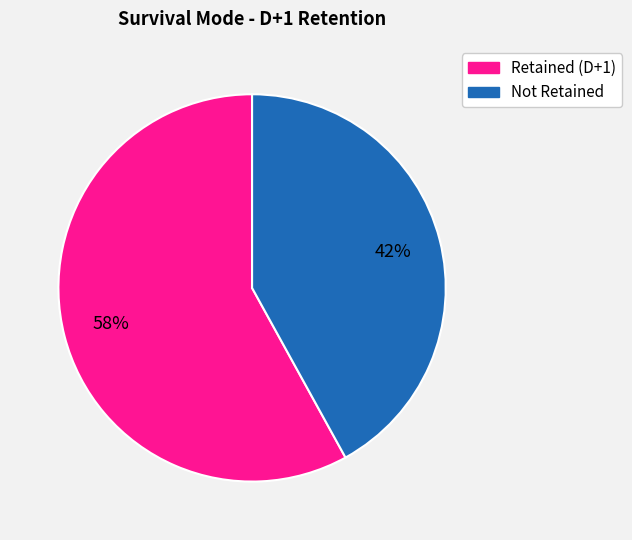

To the nearest percent, what is the average slice percentage?

50%